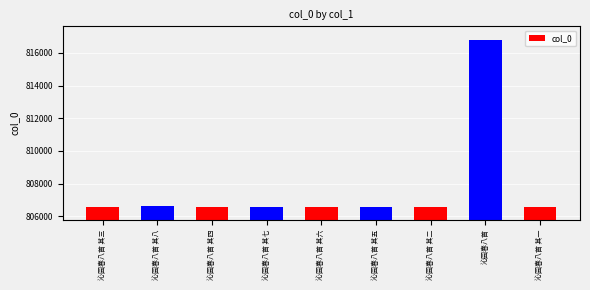

What is the difference between the maximum and second lowest values?

10217